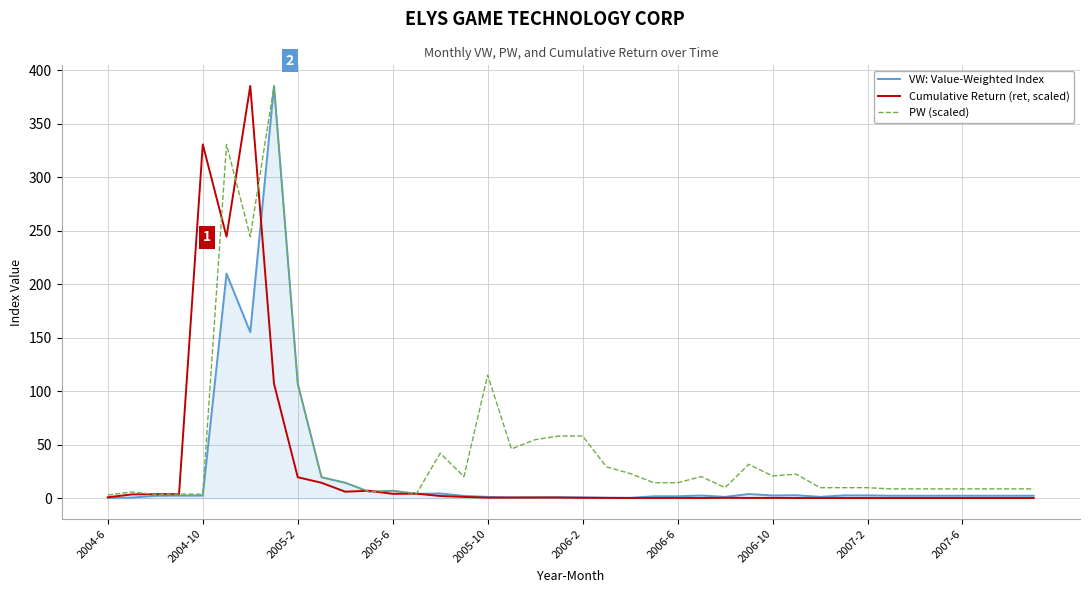

Rank the series by their average value, from highest to lowest.

PW (scaled), Cumulative Return (ret, scaled), VW: Value-Weighted Index